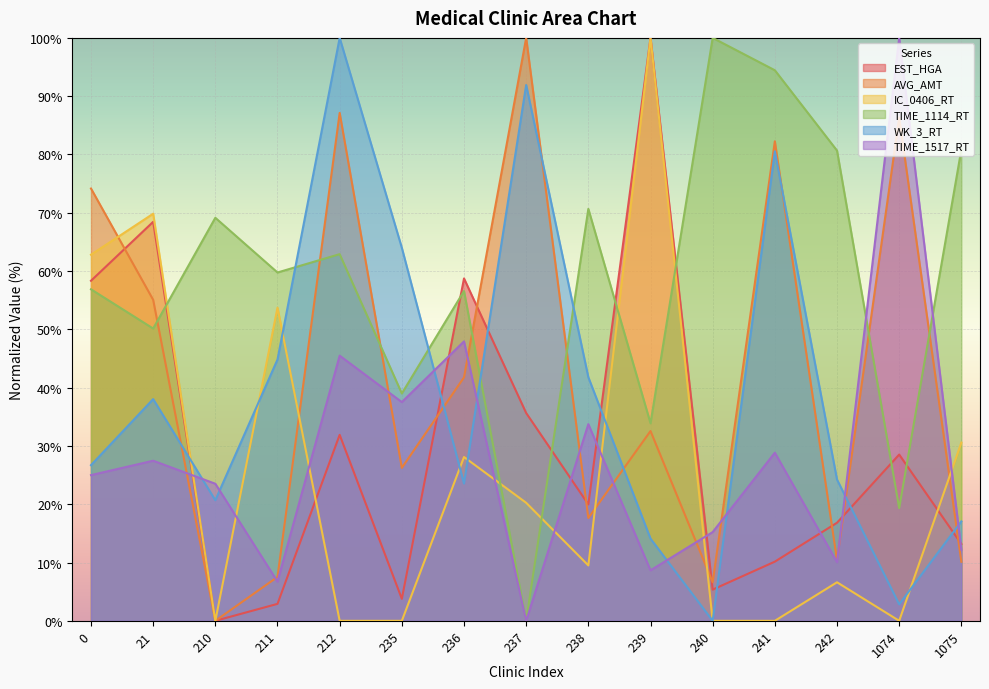

Which label corresponds to the largest value in the chart?

239